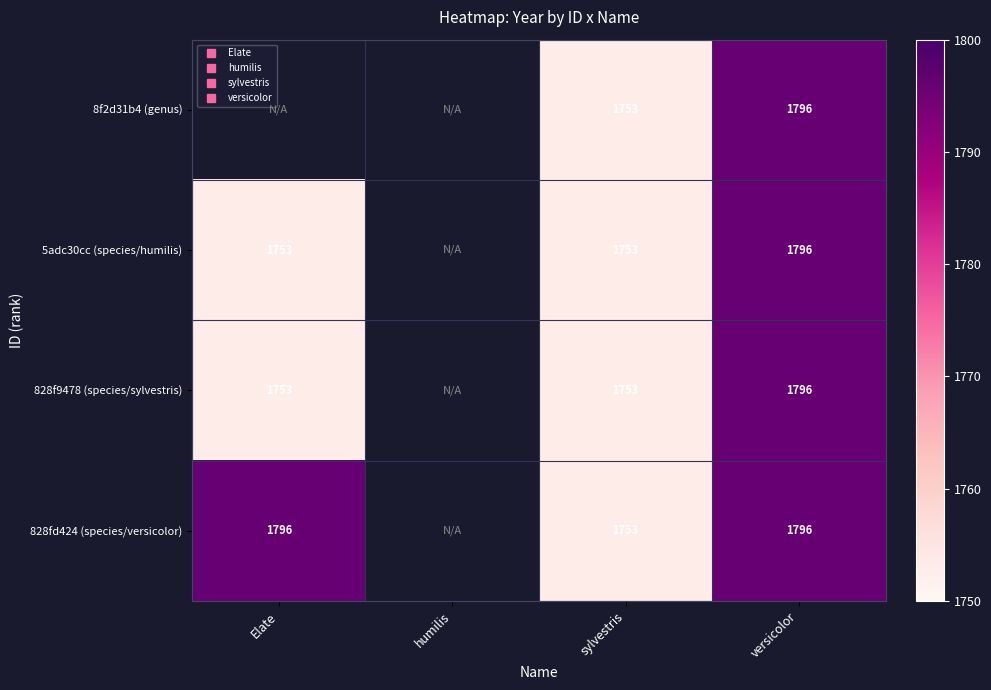

Is it true that 5adc30cc (species/humilis) equals 493.2 at versicolor?

False